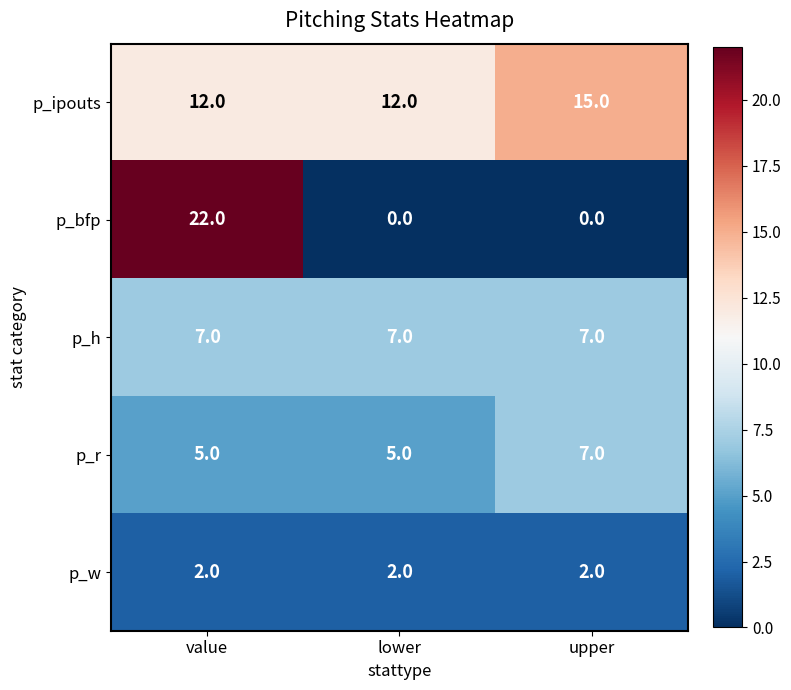

Is it true that p_w equals 3 at lower?

False